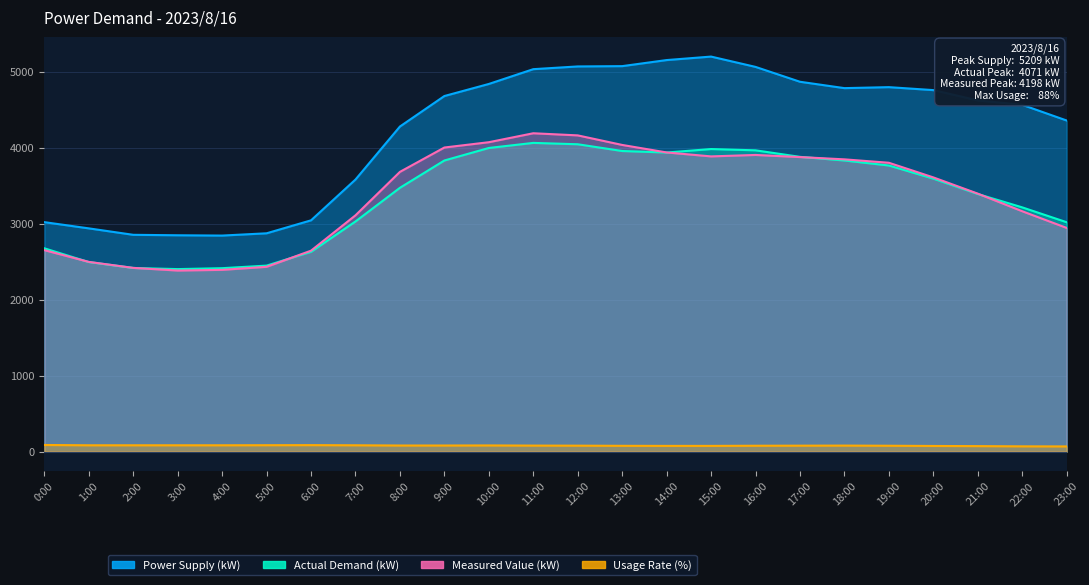

What is the greatest value displayed?

5209